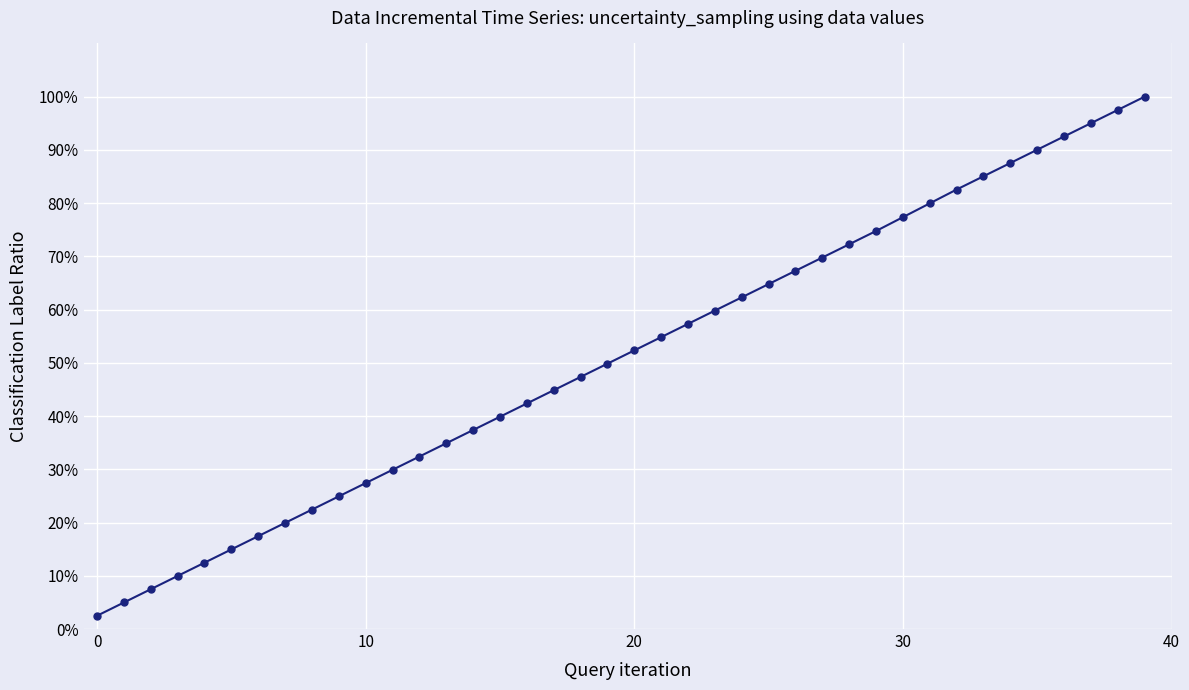

What is the value of the 22nd point from the left?

54.8